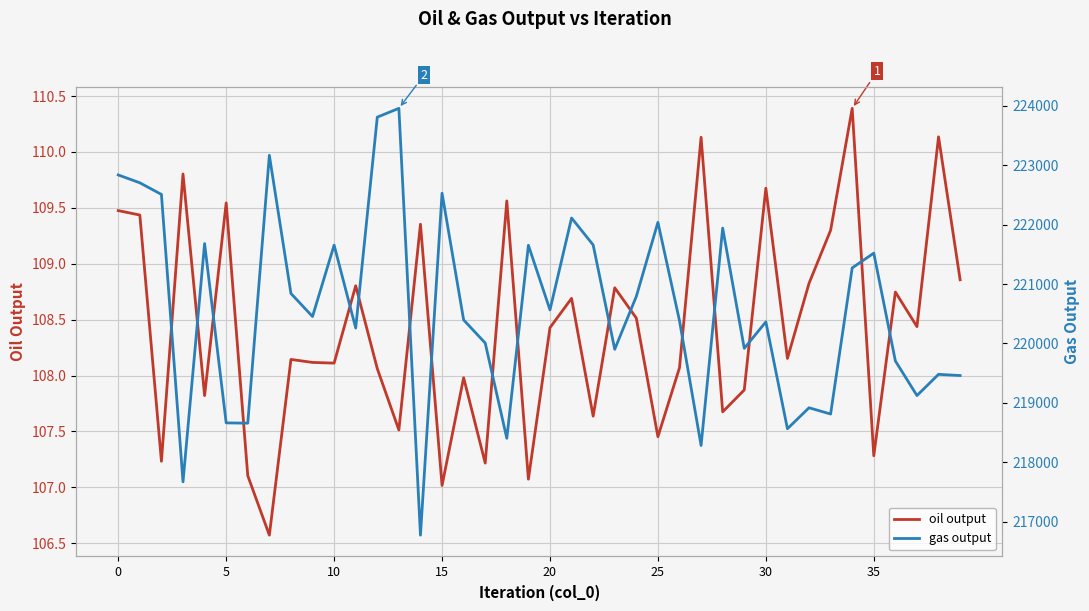

True or false: gas output and oil output cross at least once.

False